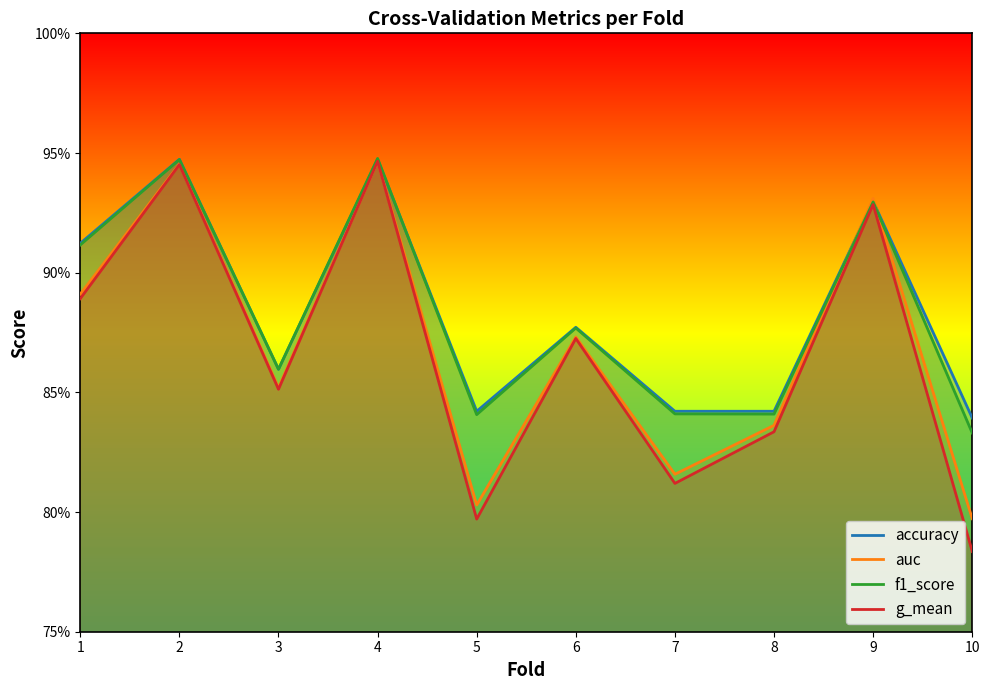

Read the accuracy value at 4.

0.9